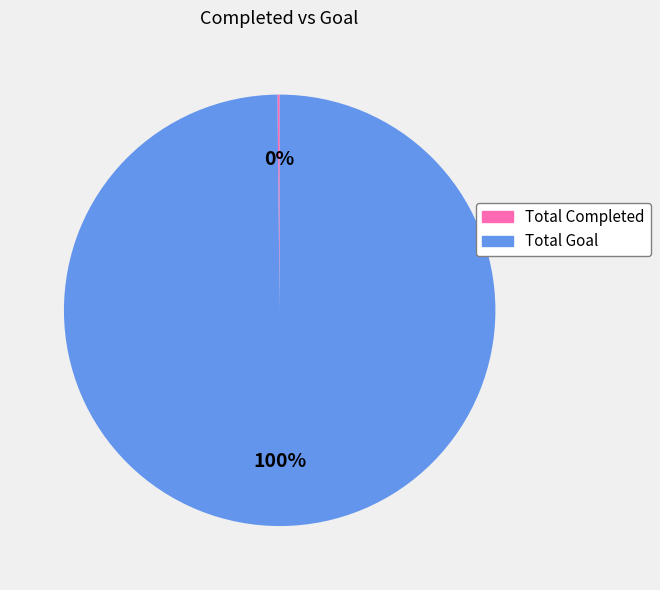

Which category accounts for the majority?

Total Goal